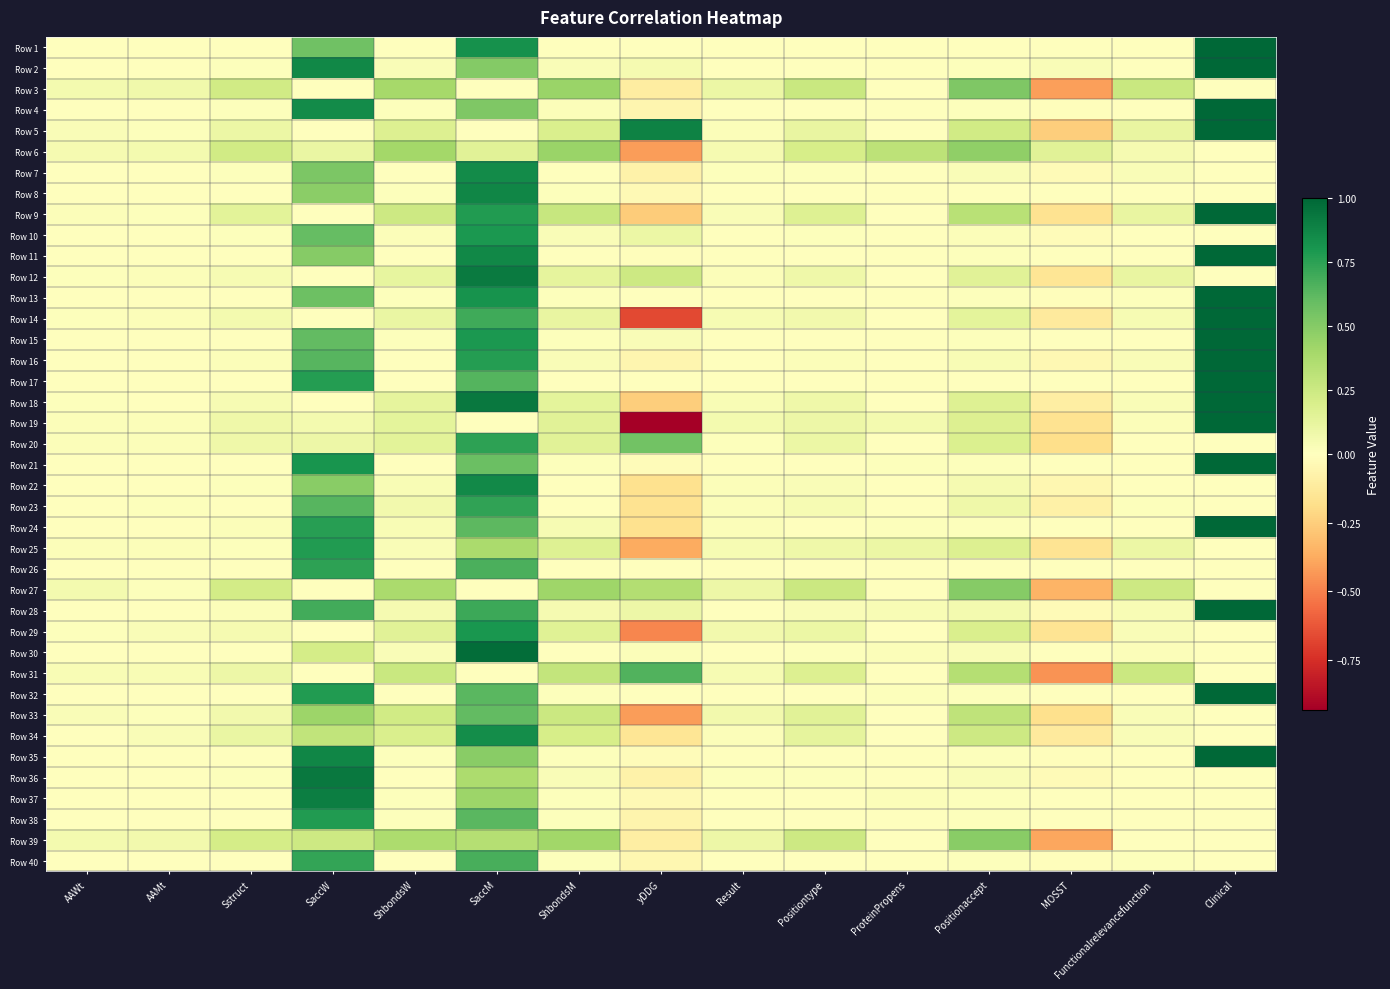

Which has a higher value, Clinical or ShbondsW?

Clinical